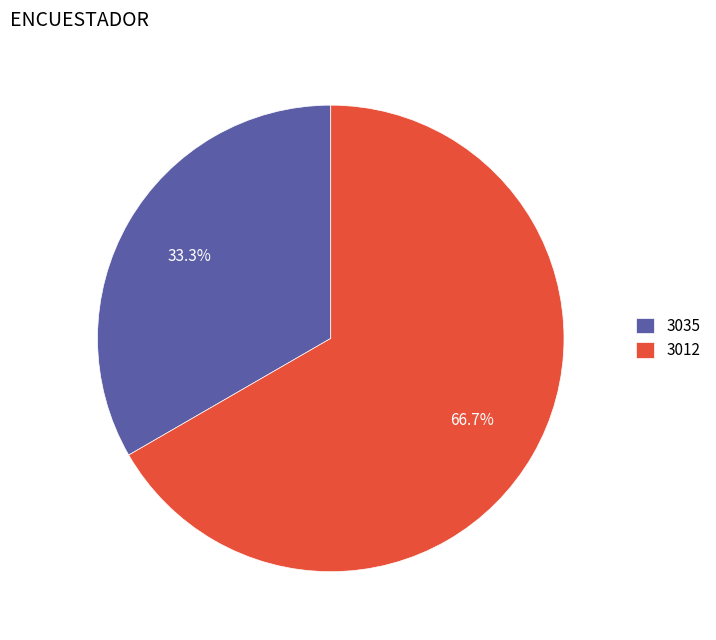

How many segments does this pie chart have?

2